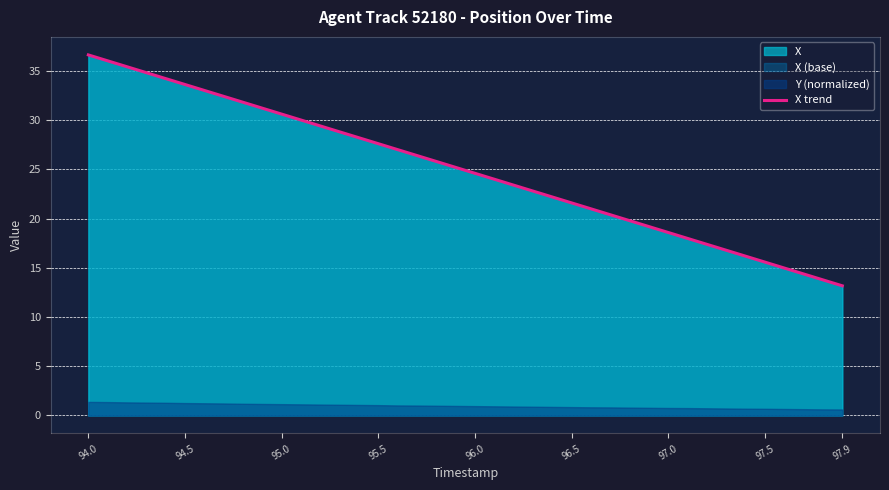

What is the minimum value for X trend?

13.2